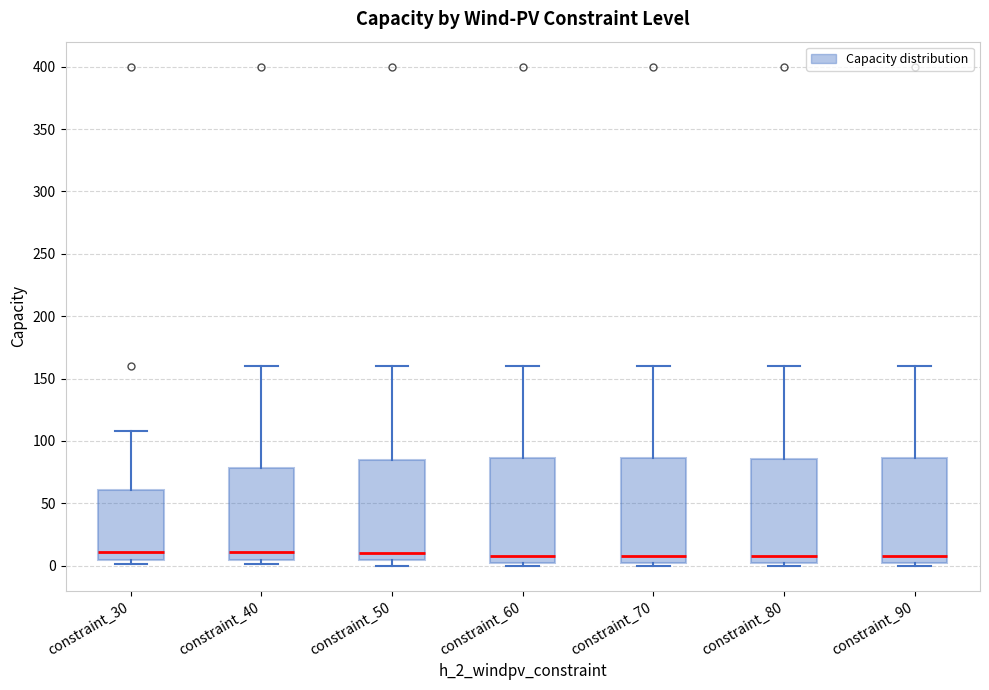

Reading left to right, transcribe this box plot: for each box, give where its median line is, the range the box spans, and where its two whiskers end, as read against the y-axis. The values are not printed on the chart, so give them approximately, as read against the axis.

constraint_30: median 10, box 5 to 60, whiskers 0 to 110
constraint_40: median 10, box 5 to 80, whiskers 0 to 160
constraint_50: median 10, box 5 to 85, whiskers 0 to 160
constraint_60: median 10, box 5 to 85, whiskers 0 to 160
constraint_70: median 5 (just above the box's lower edge), box 5 to 85, whiskers 0 to 160
constraint_80: median 10, box 5 to 85, whiskers 0 to 160
constraint_90: median 10, box 5 to 85, whiskers 0 to 160